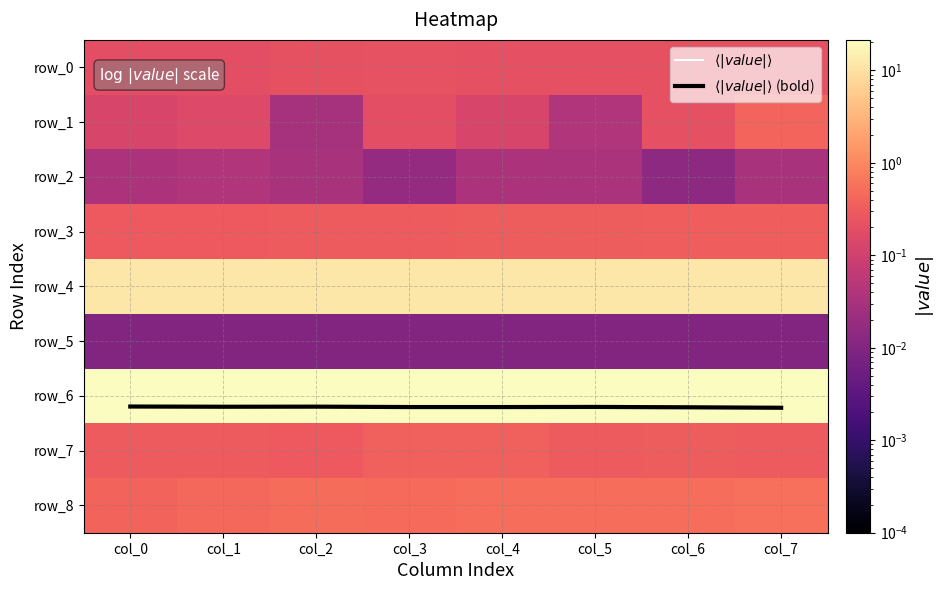

What is the sum of all row_0 values?

1.7